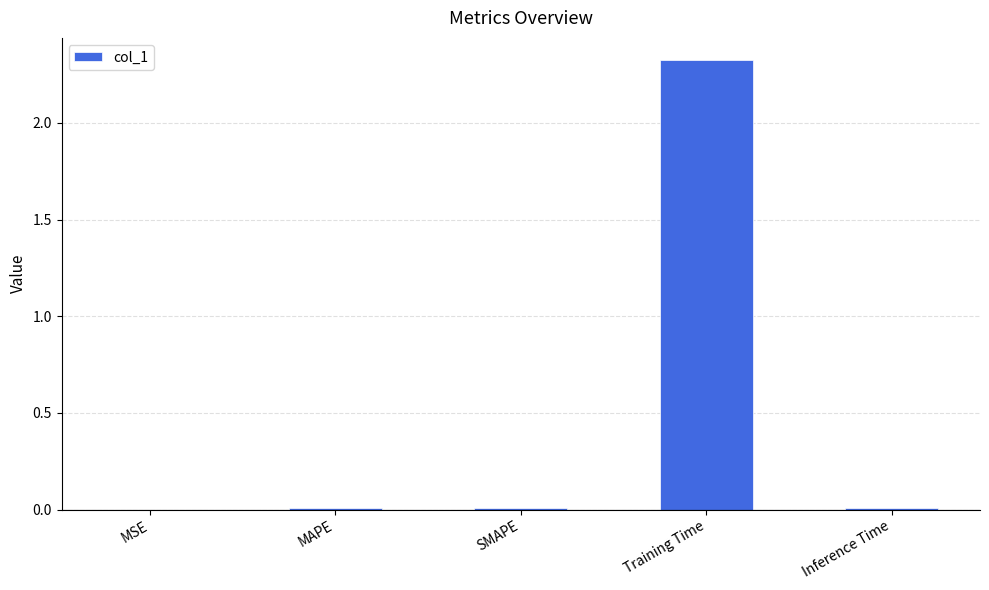

What value does the data have at Training Time?

2.3